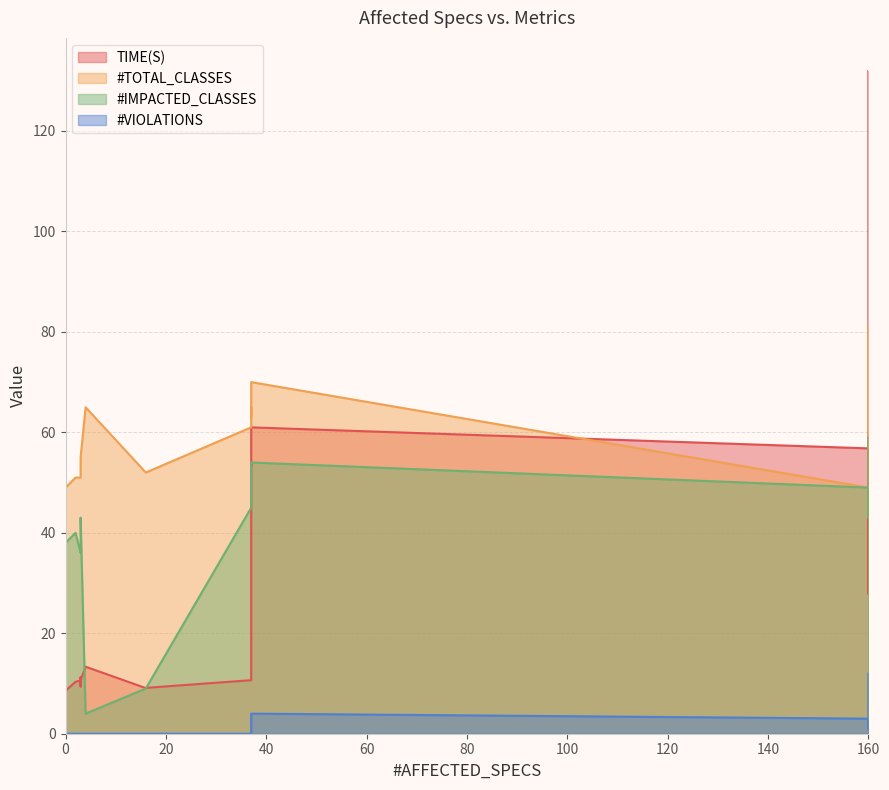

Count the number of categories in the chart.

20